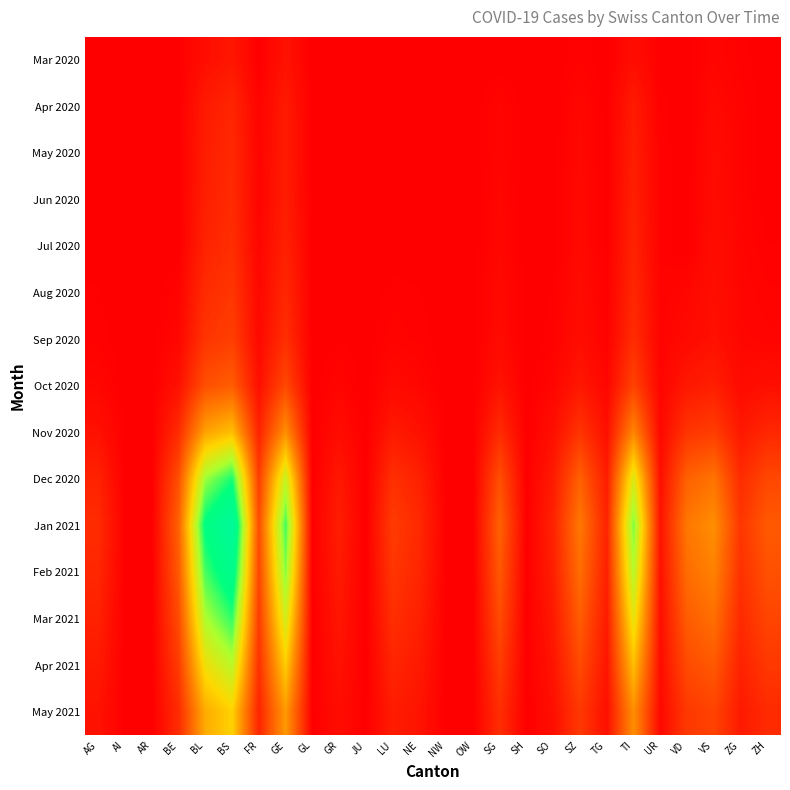

How many data points does each series have?

26